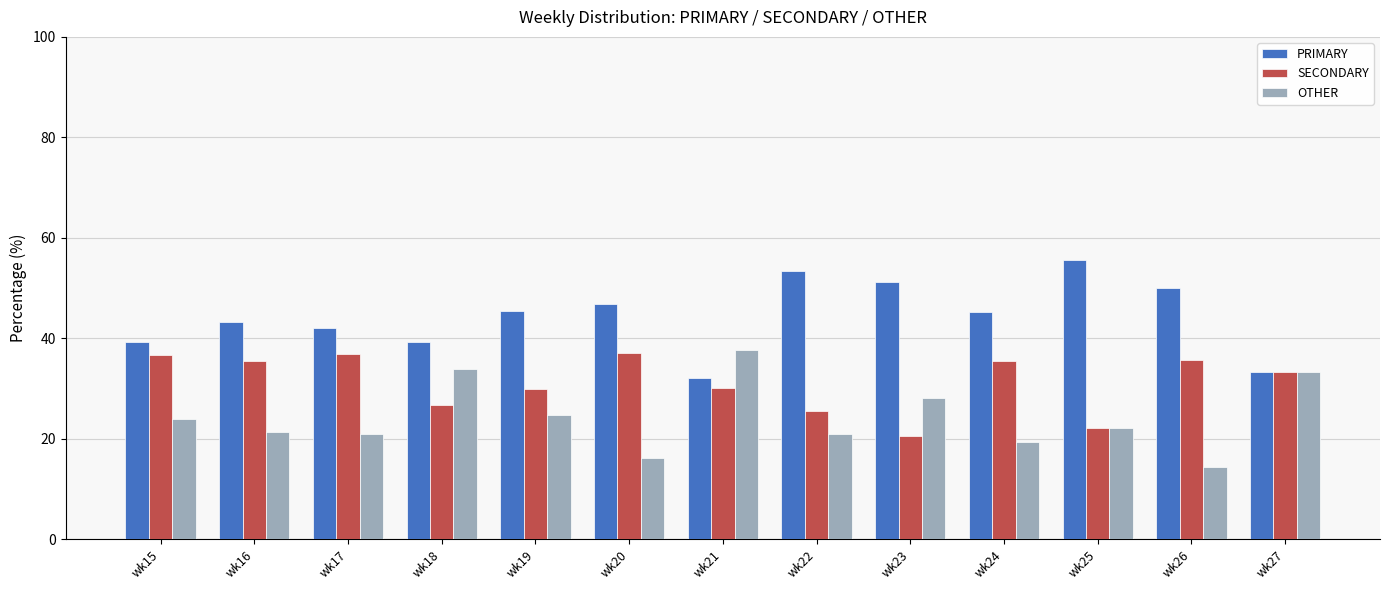

At how many categories does at least one series exceed 29?

13